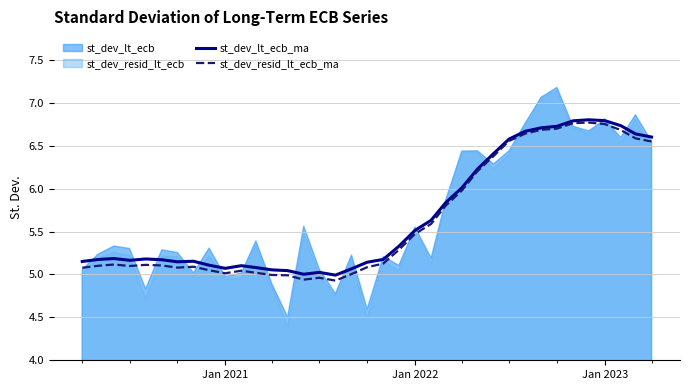

What is the difference between the second highest and minimum values in the st_dev_resid_lt_ecb_ma series?

1.8